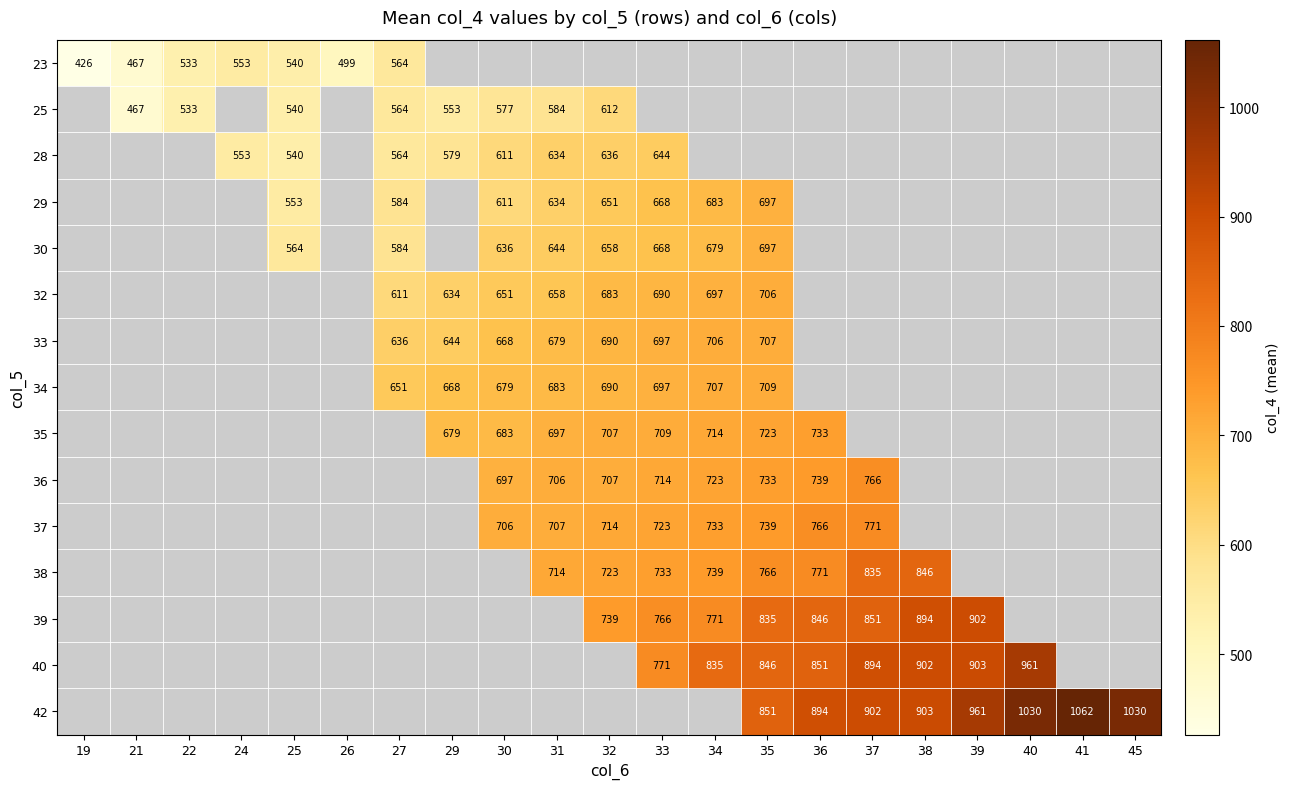

Rank the series by their average value, from lowest to highest.

23, 25, 28, 29, 30, 32, 33, 34, 35, 36, 37, 38, 39, 40, 42